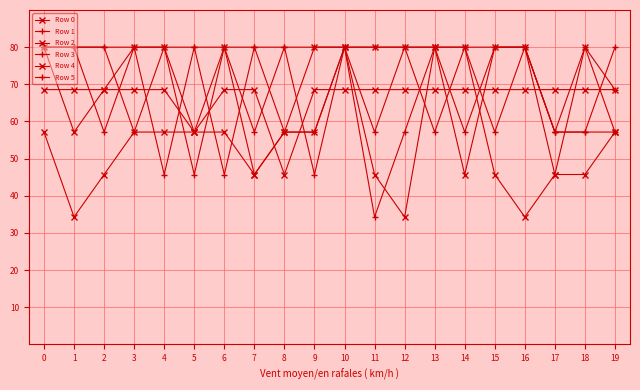

Which series has the largest total across all categories?

Row 3